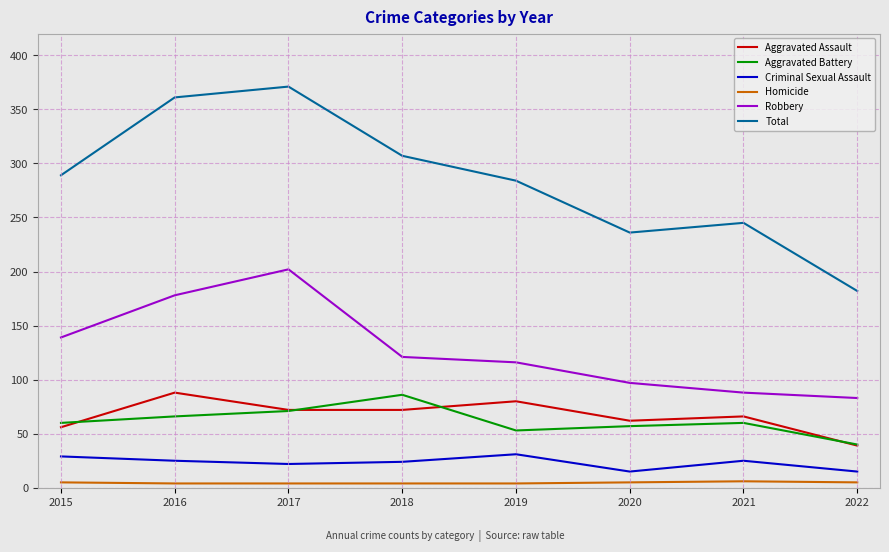

Count the number of categories in the chart.

8